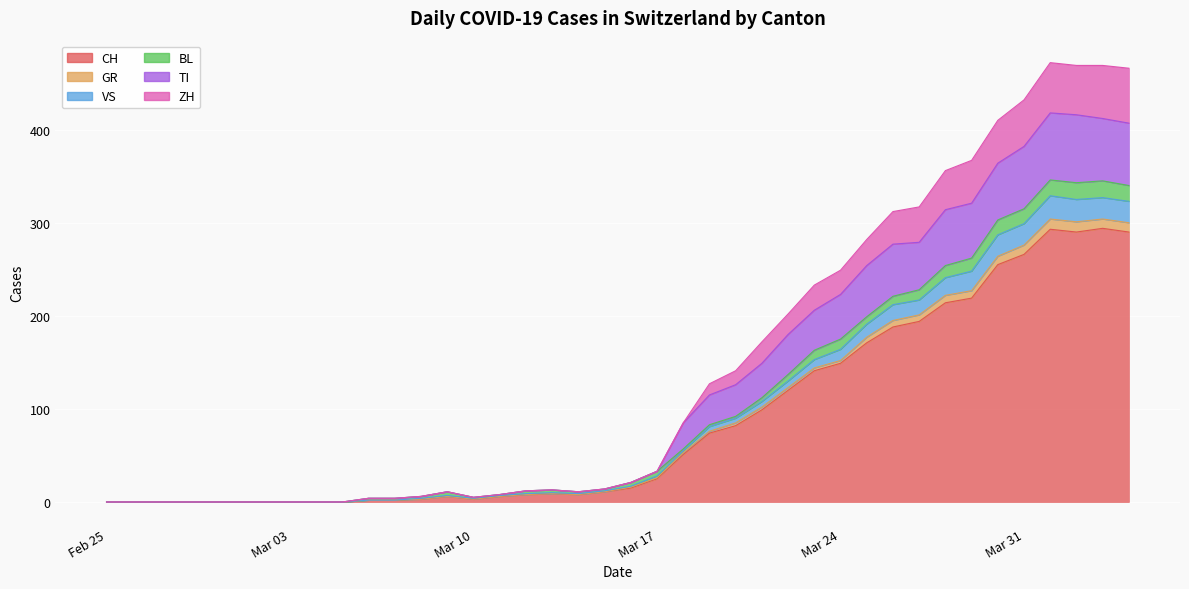

The TI series shows 18 at Mar 17. True or false?

False